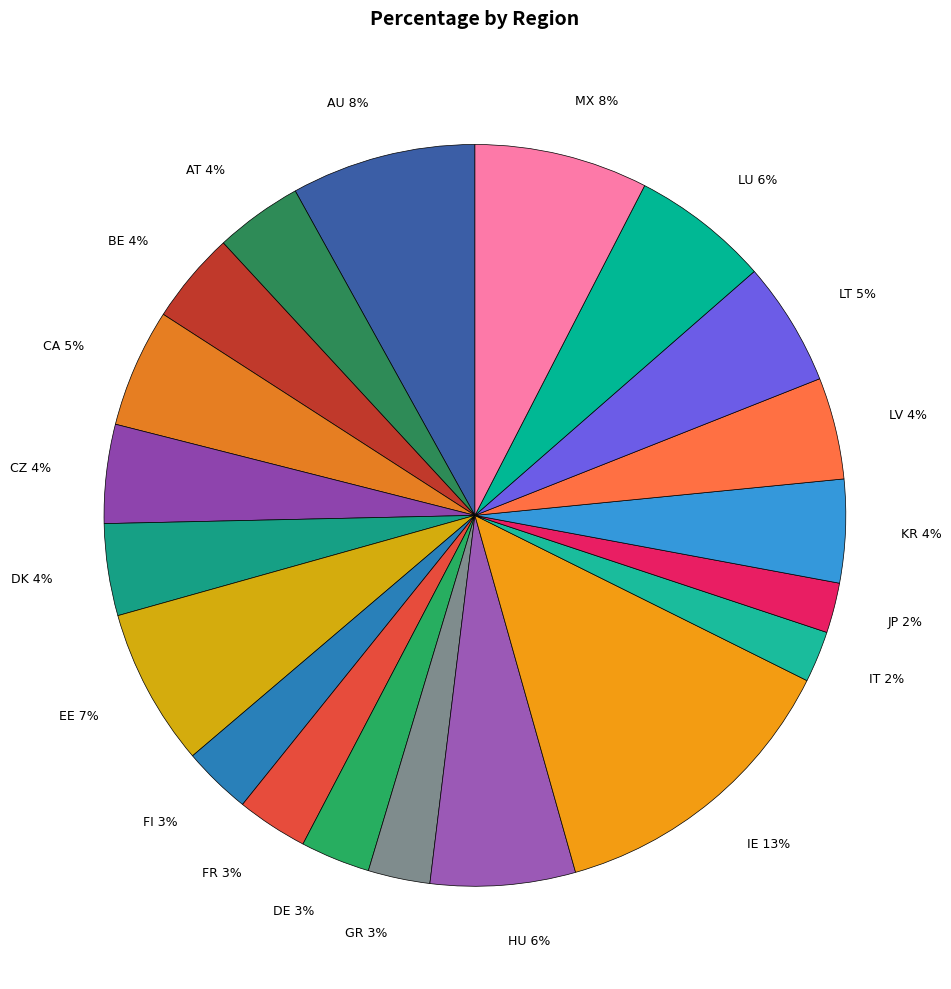

The EE 7% slice represents 20% of the pie. True or false?

False